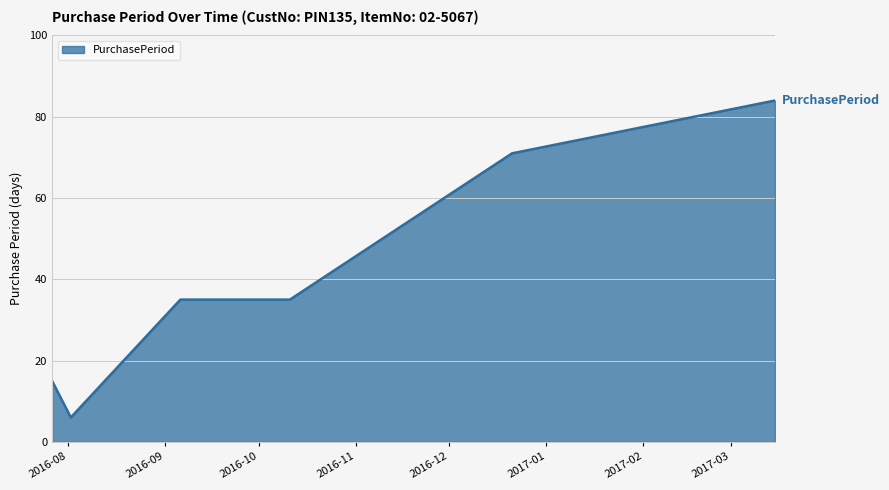

Does the chart display data point markers on the line(s)?

No